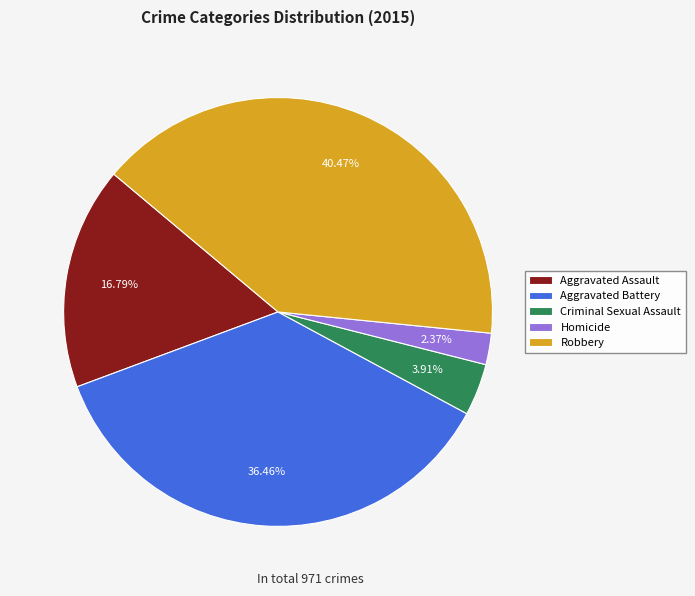

What portion of the pie excludes Robbery?

59.5%